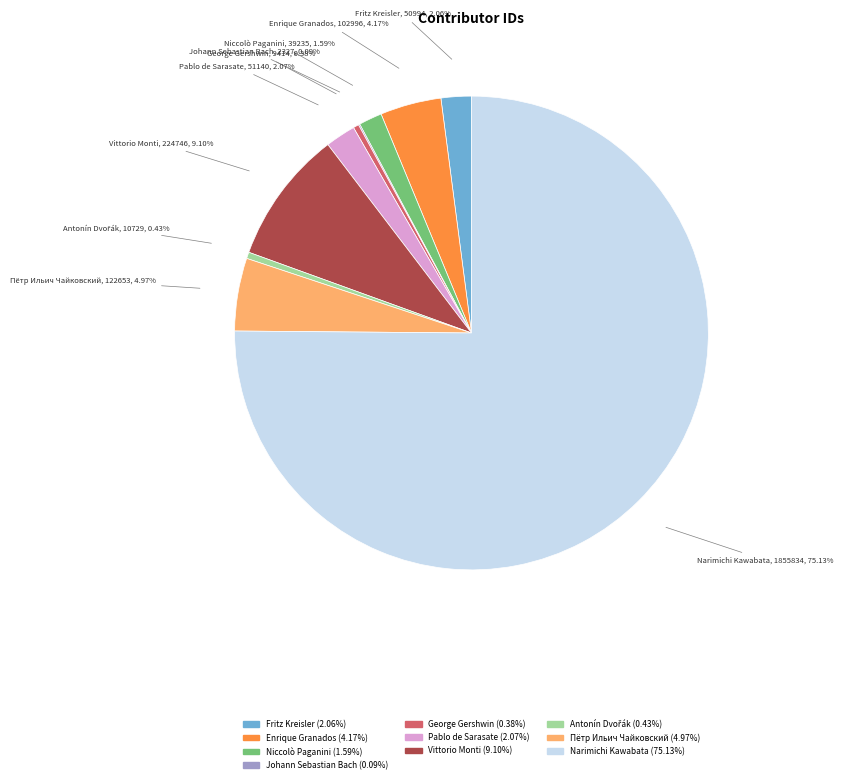

Which category has the biggest portion of the pie?

Narimichi Kawabata